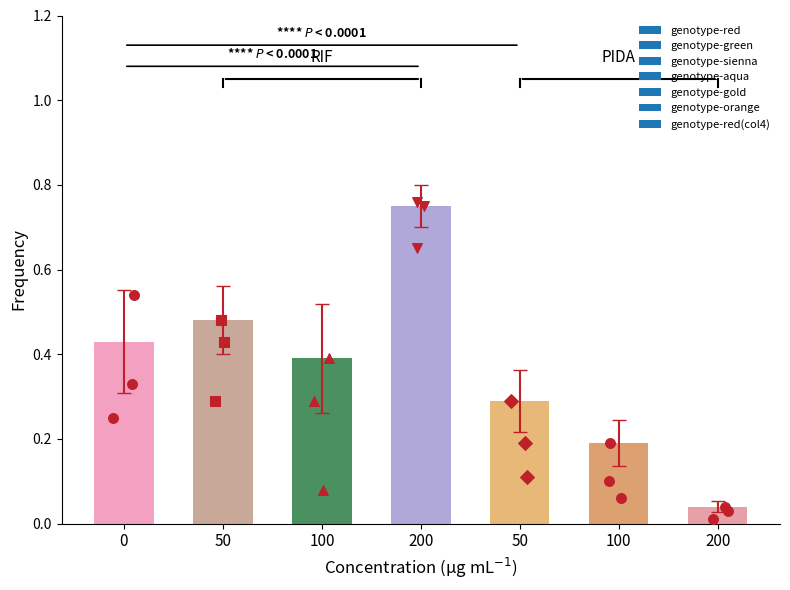

Which series has the widest spread of Y values?

genotype-sienna